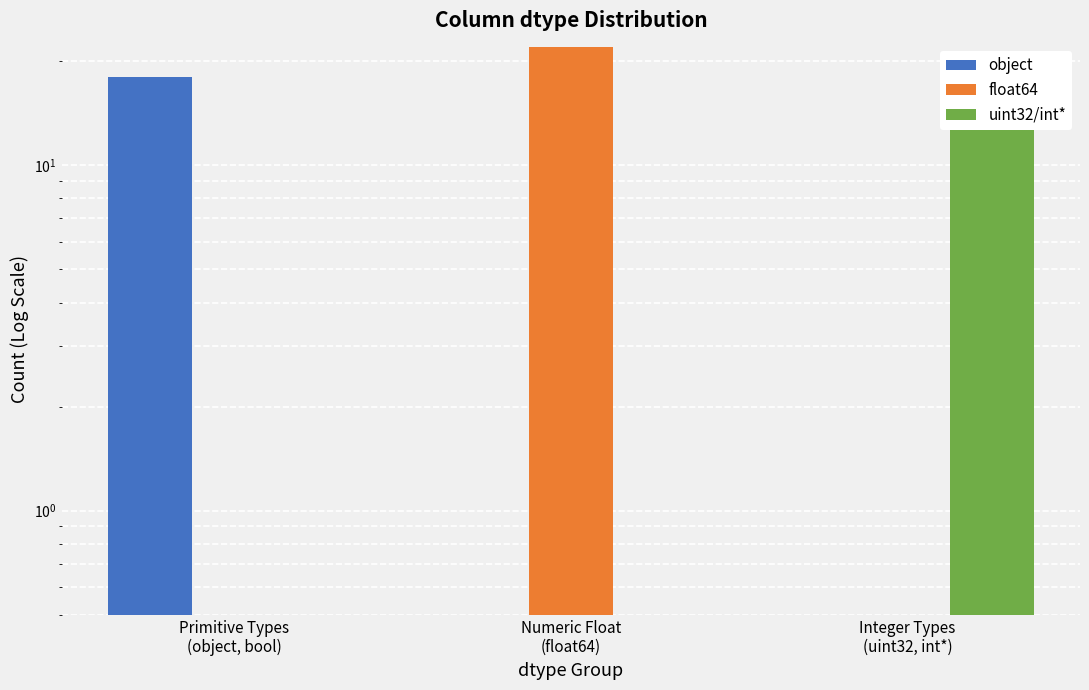

True or false: float64 has a value of -8 at Primitive Types
(object, bool).

False